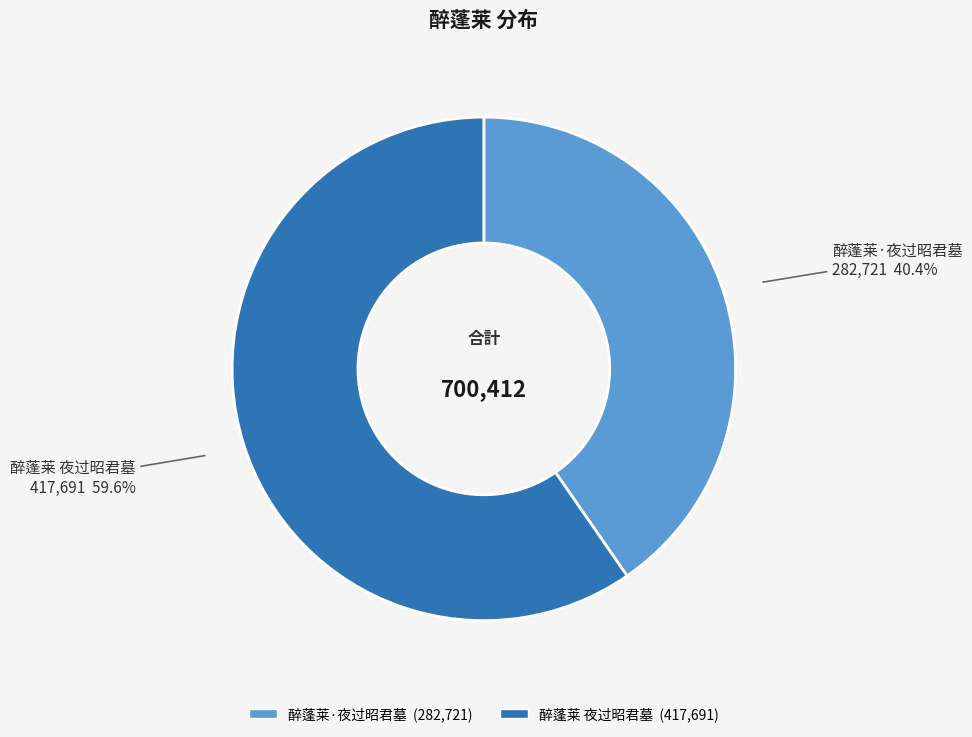

Which has a higher value, 醉蓬莱 夜过昭君墓 or 醉蓬莱·夜过昭君墓?

醉蓬莱 夜过昭君墓